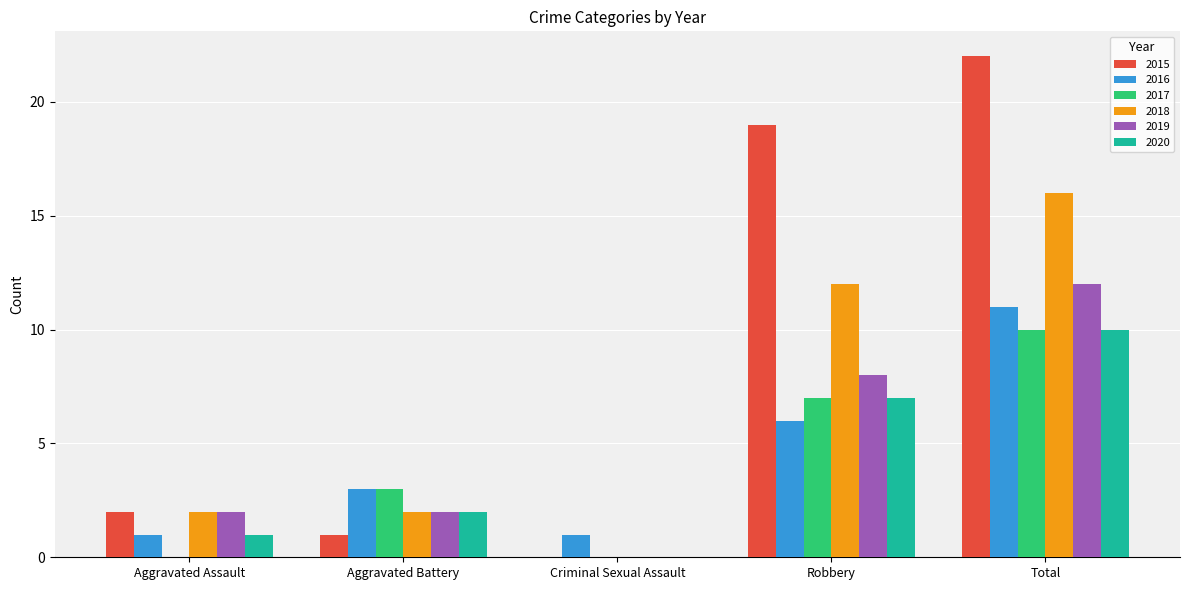

How many groups of bars are there?

5